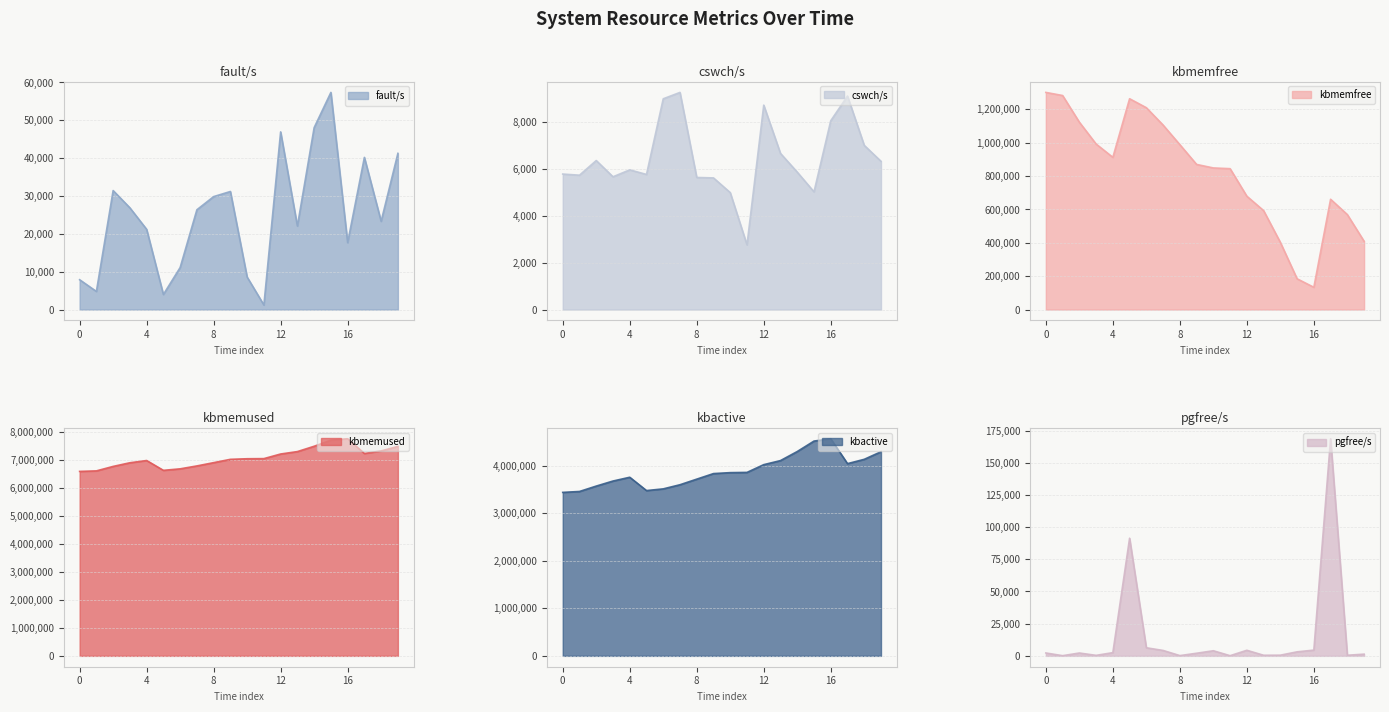

What is the greatest value displayed?

7765564.0